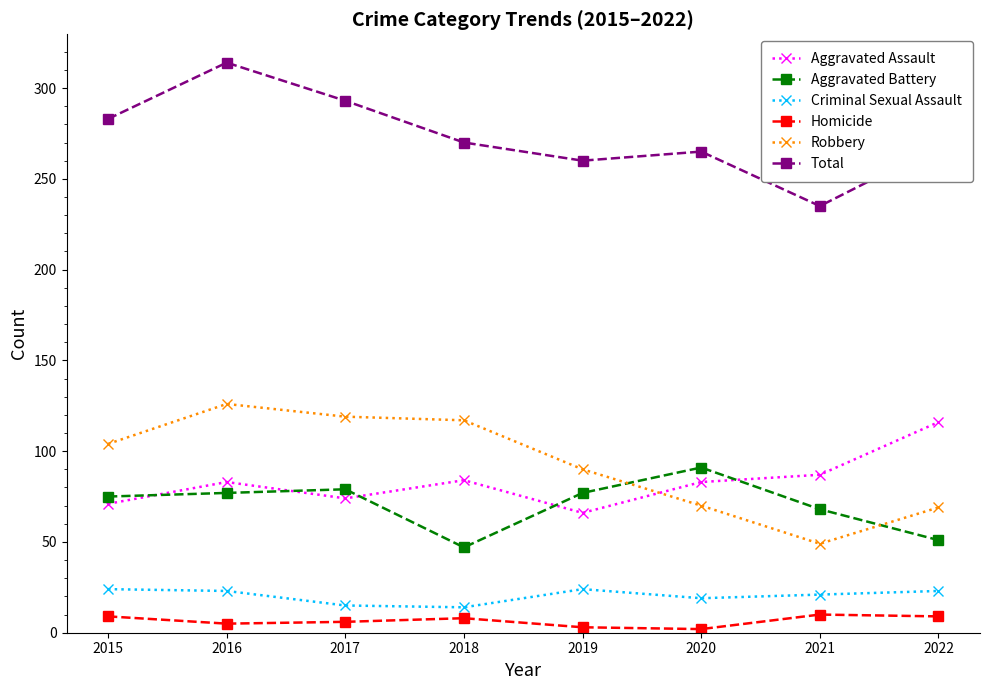

How many series are shown in this chart?

6